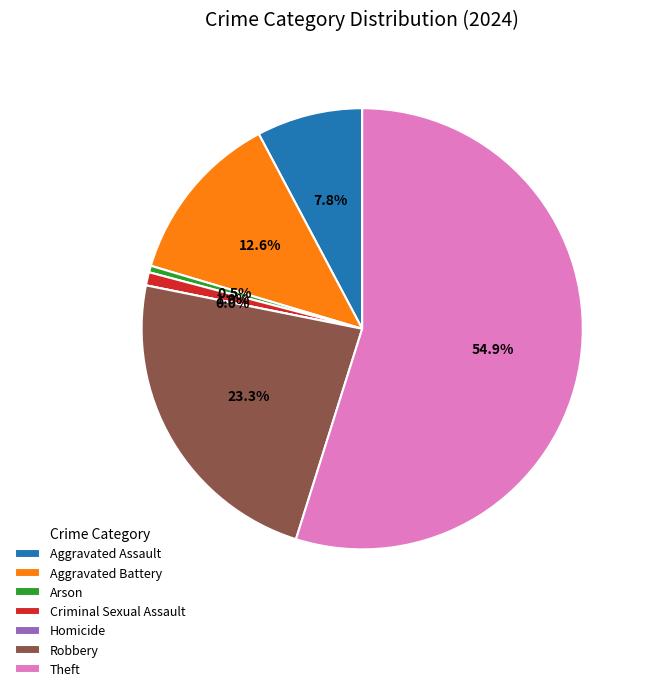

True or false: Homicide accounts for 0% of the total.

True